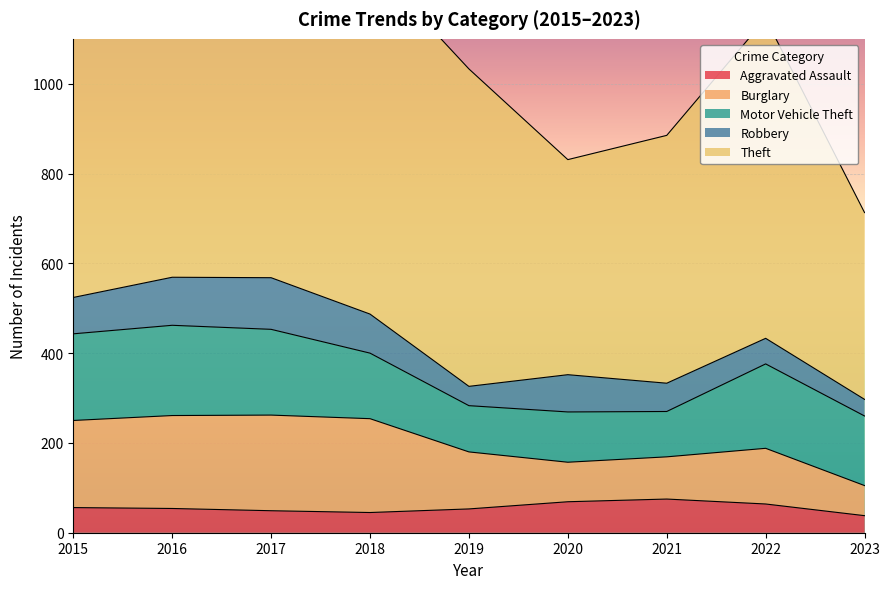

Rank the categories by Motor Vehicle Theft value from lowest to highest.

2021, 2019, 2020, 2018, 2023, 2022, 2017, 2015, 2016